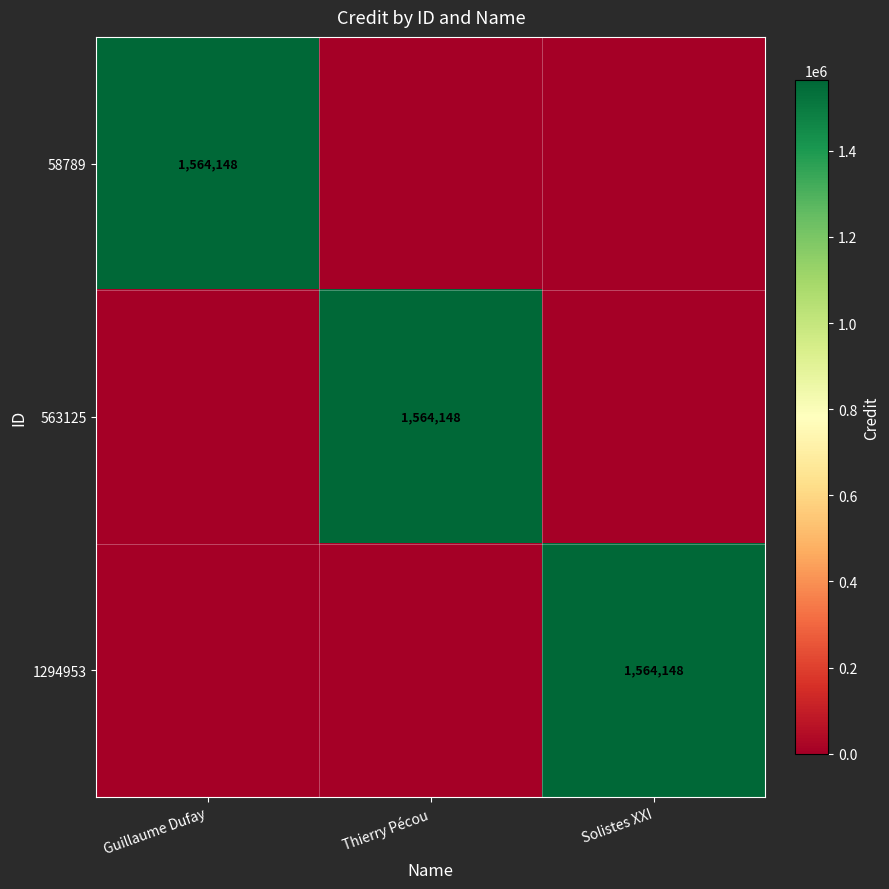

The value of 1294953 at Solistes XXI is 2809207. True or false?

False